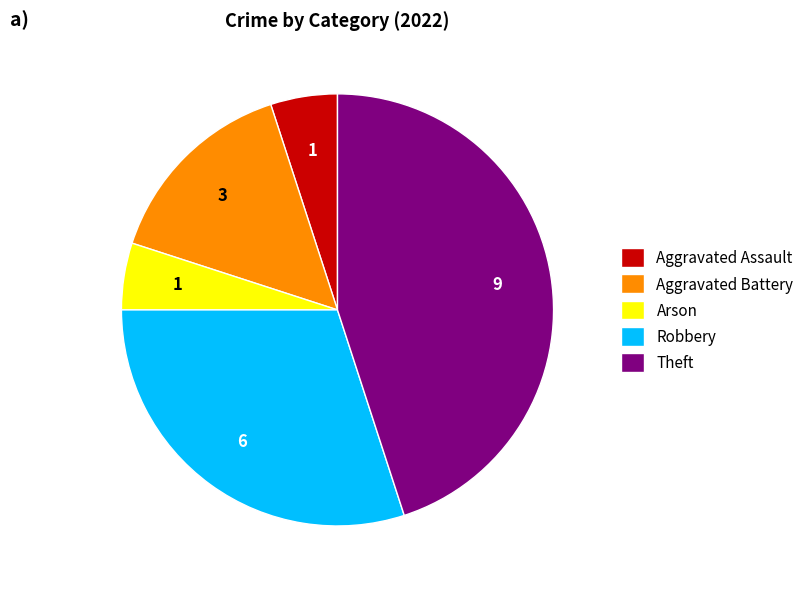

Is the sum of Aggravated Assault and Aggravated Battery greater than half?

No